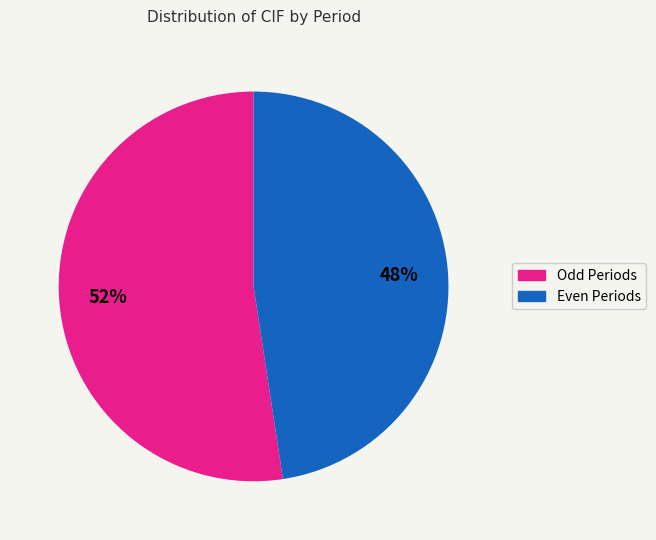

To the nearest percent, what is the average slice percentage?

50%